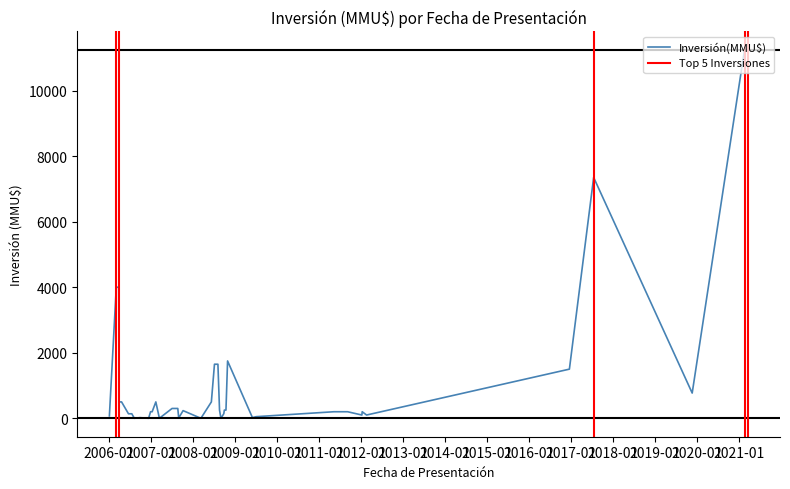

Rank the categories by value from highest to lowest.

22/03/2021, 19/02/2021, 18/07/2017, 27/03/2006, 06/03/2006, 29/10/2008, 06/08/2008, 07/07/2008, 19/12/2016, 22/11/2019, 10/06/2008, 13/02/2007, 21/04/2006, 31/03/2006, 23/08/2007, 04/07/2007, 15/10/2008, 01/10/2008, 20/08/2008, 08/10/2007, 13/01/2012, 08/09/2011, 12/05/2011, 12/01/2007, 29/12/2006, 26/09/2008, 19/07/2006, 20/06/2006, 20/02/2012, 10/01/2012, 05/01/2006, 06/07/2009, 02/06/2009, 28/09/2006, 31/08/2007, 16/03/2007, 01/09/2008, 11/03/2008, 12/12/2006, 10/08/2006